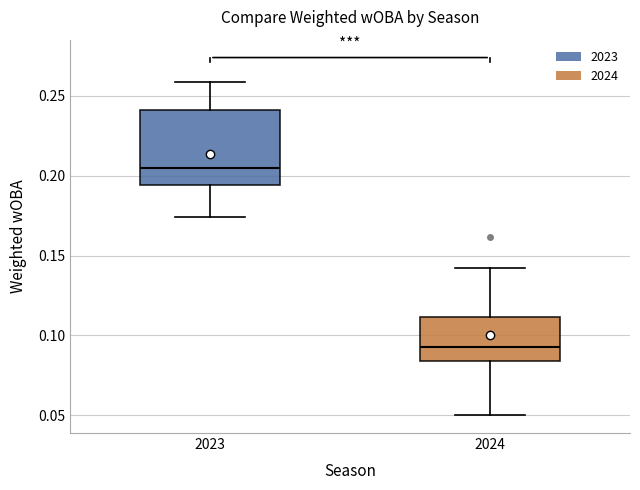

Where is the upper edge of the box at x = 2023 on the y-axis? The values are not printed on the chart, so give them approximately, as read against the axis.

0.240